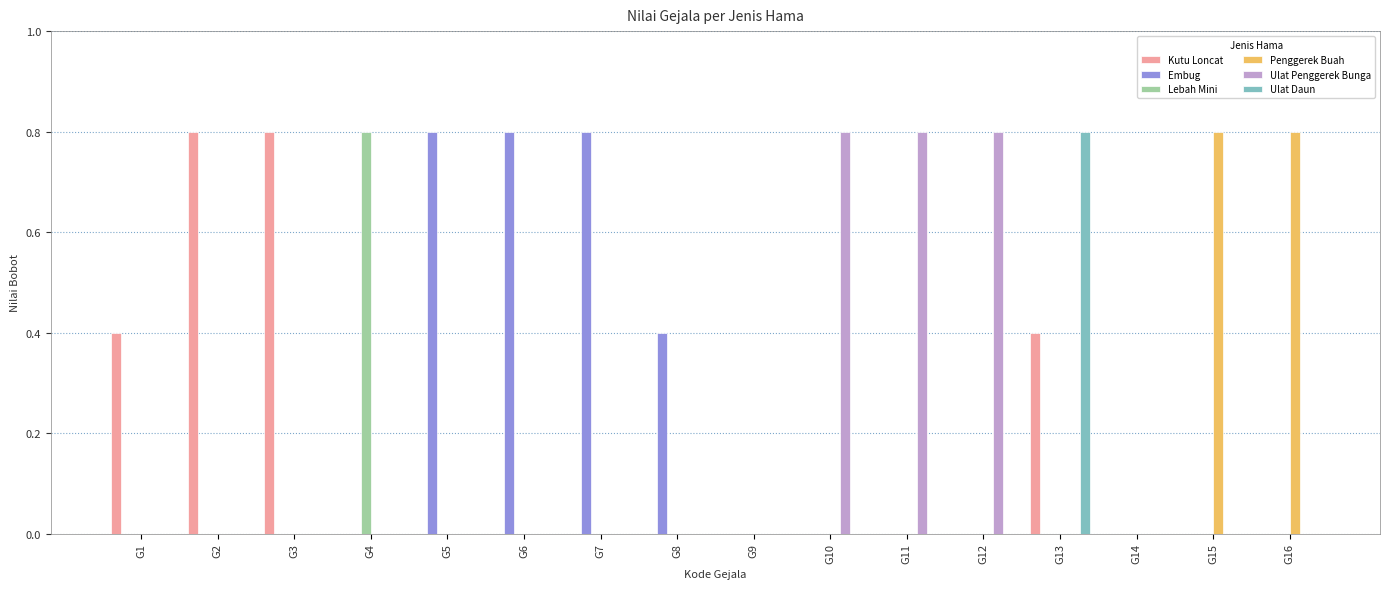

What is the maximum value shown in the chart?

0.8